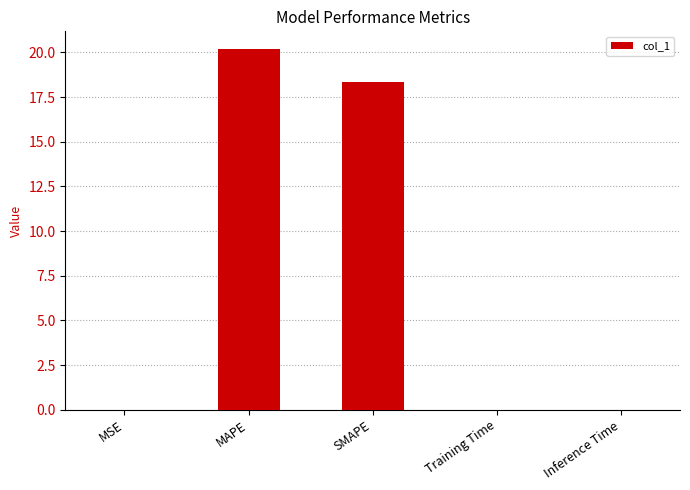

The value at SMAPE is 11.8. True or false?

False